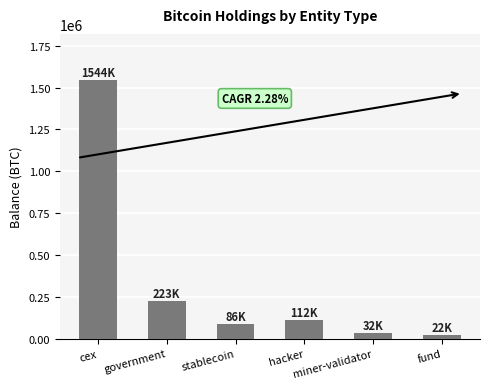

What is the average value?

336577.6